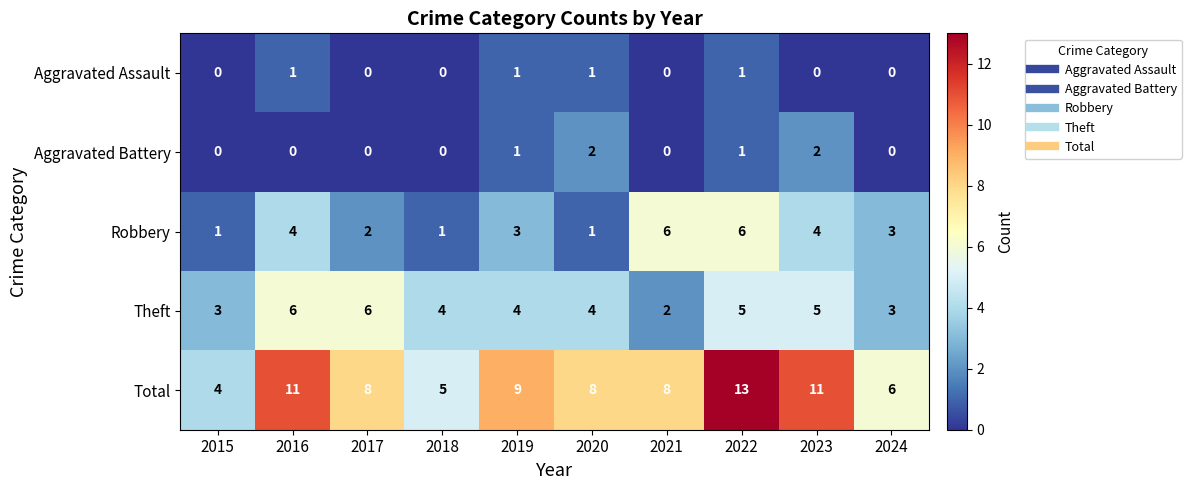

At 2023, list the series in order from largest to smallest.

Total, Theft, Robbery, Aggravated Battery, Aggravated Assault